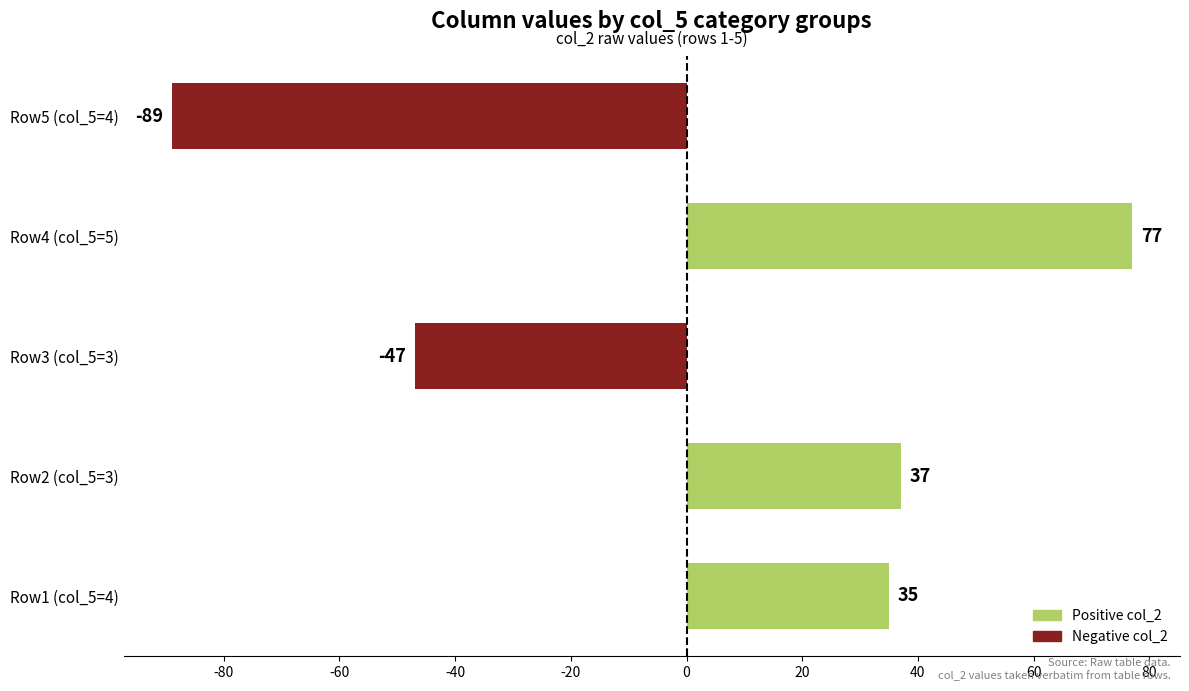

The value at Row4 (col_5=5) is 77. True or false?

True